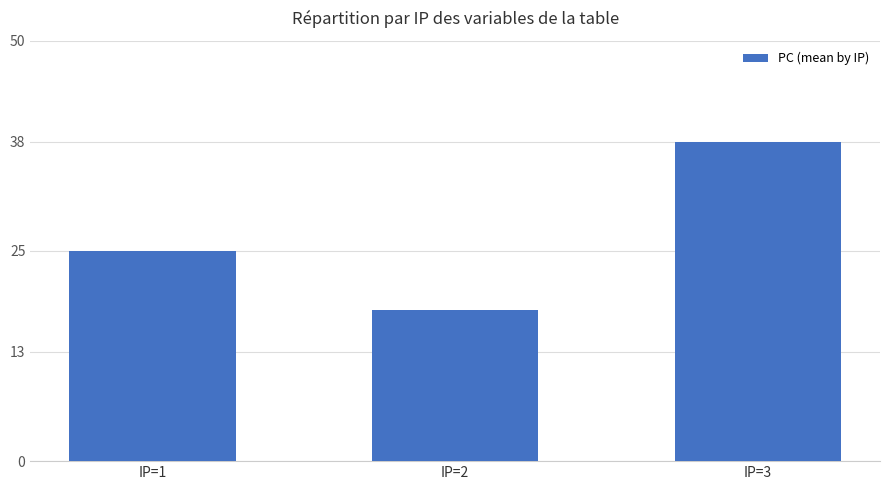

What is the change in value from IP=1 to IP=3?

+13